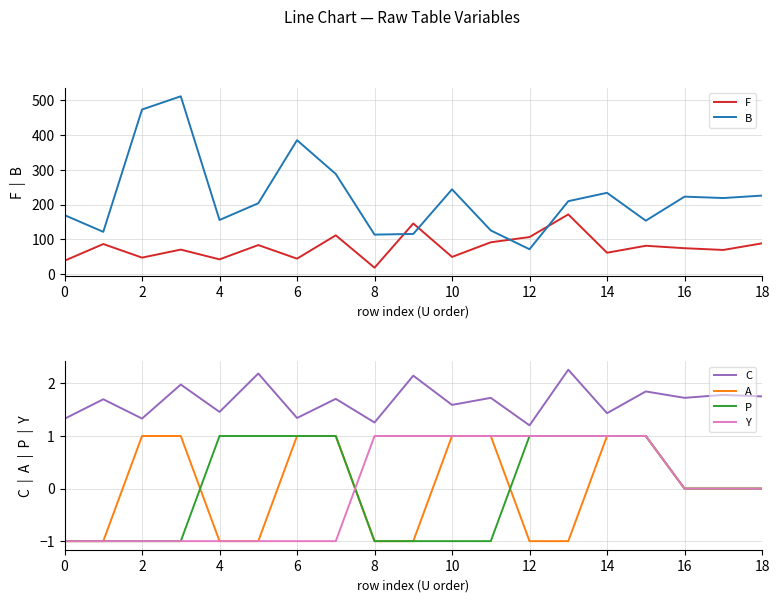

What is the minimum value for C?

1.2